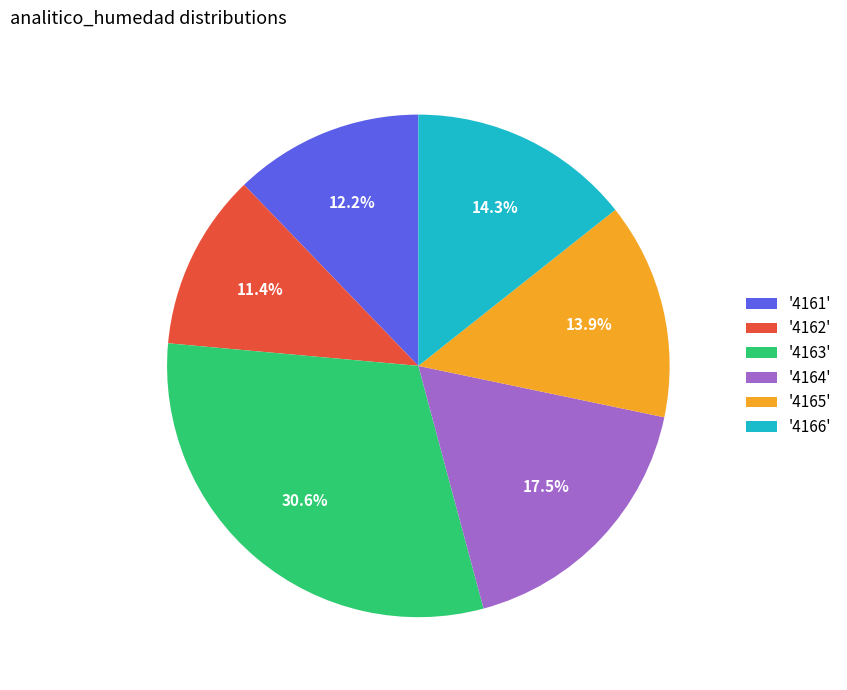

Does any single category account for the majority?

No